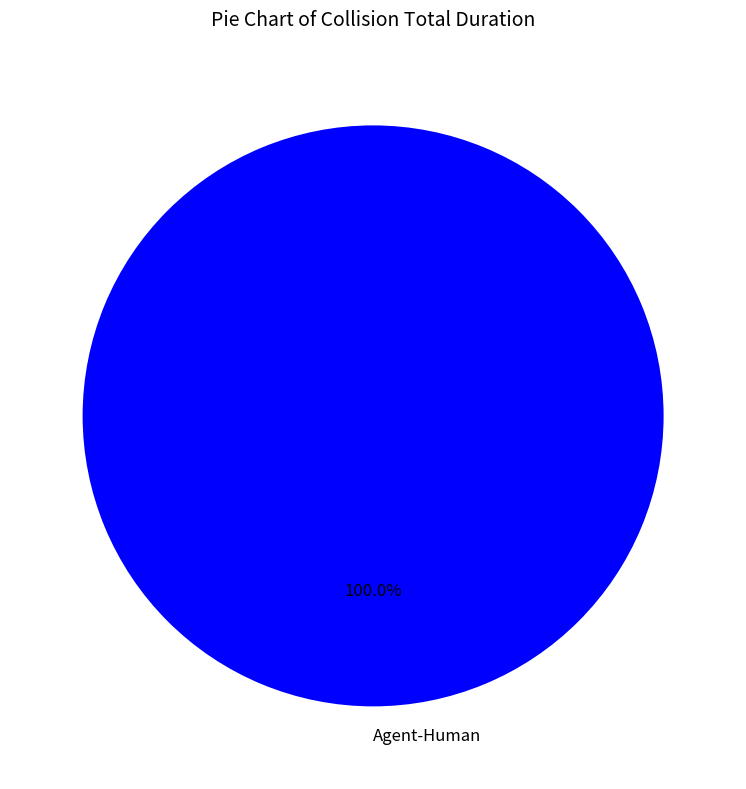

Which slice represents more than half of the pie?

Agent-Human